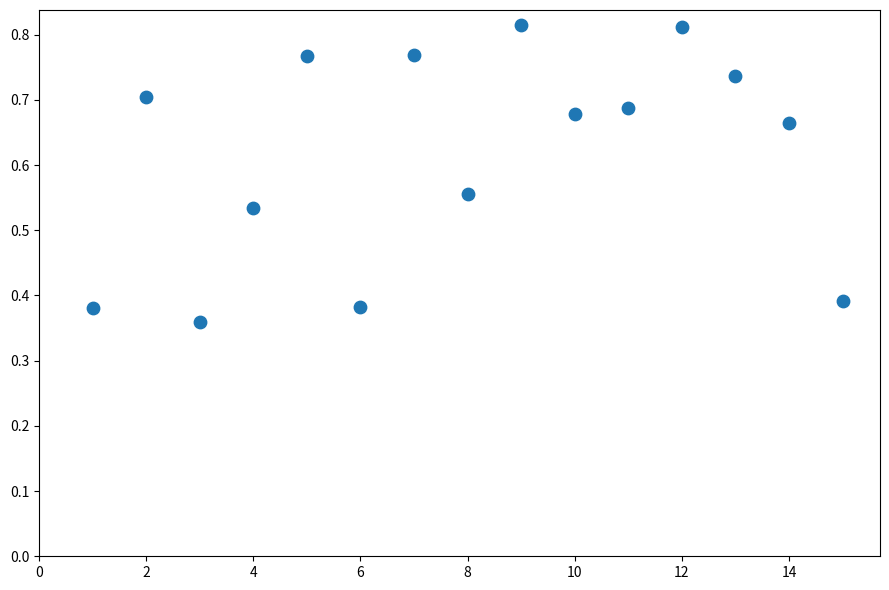

What is the range of X values (max minus min)?

14.0